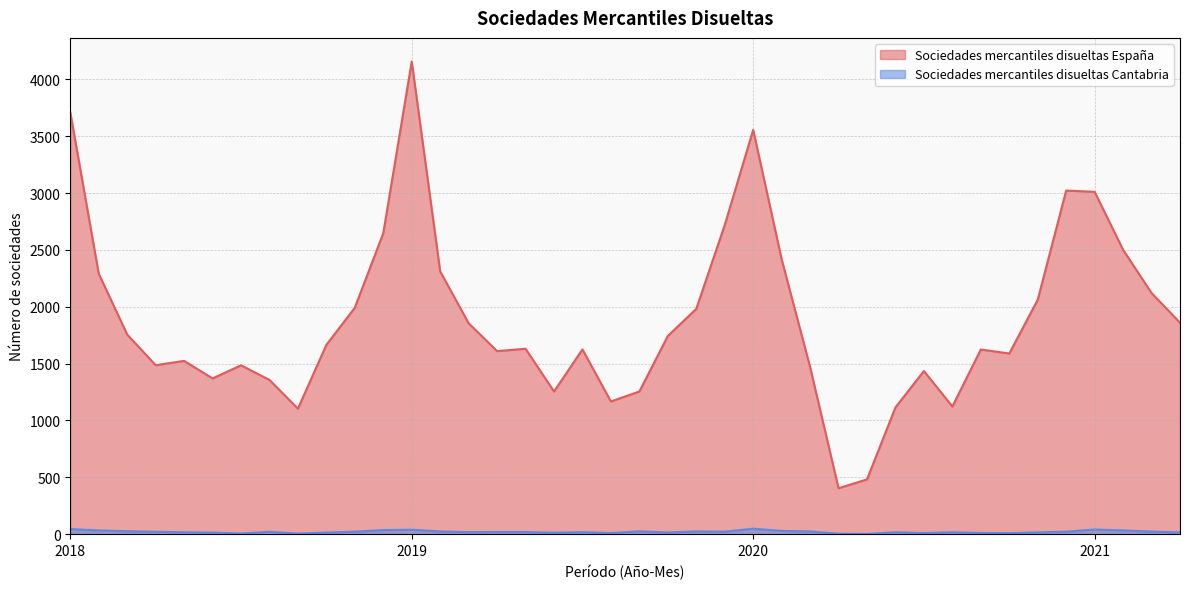

At which label does Sociedades mercantiles disueltas España reach its minimum?

2020-4